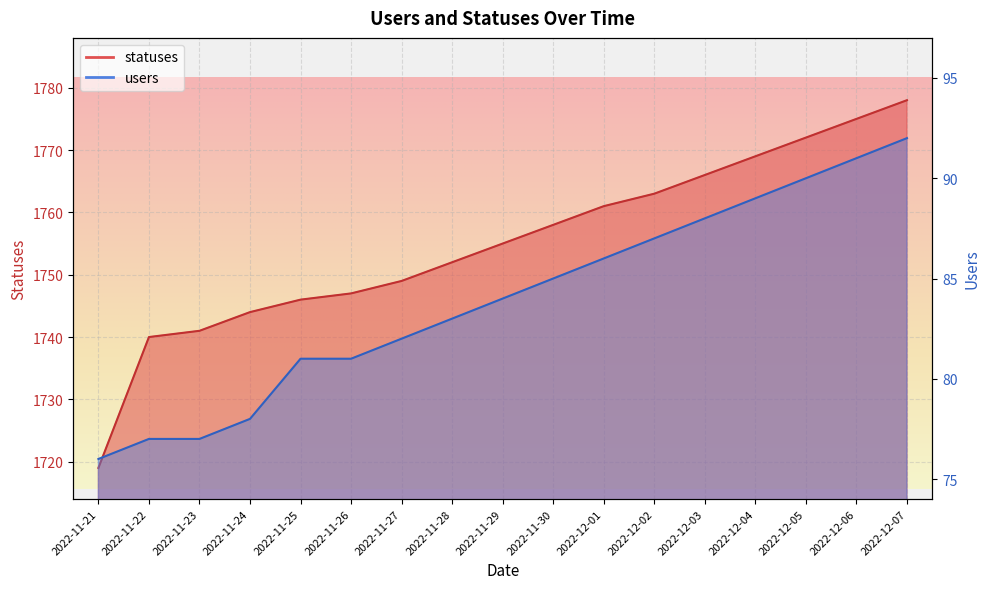

What is the difference between the second highest and second lowest values in the statuses series?

35